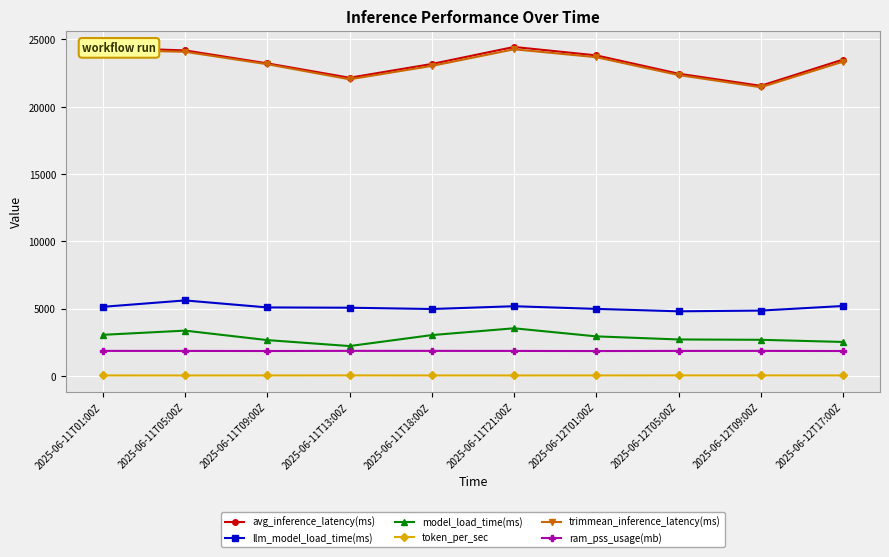

Is the value of avg_inference_latency(ms) at 2025-06-11T18:00Z greater than the value of token_per_sec at 2025-06-11T21:00Z?

Yes